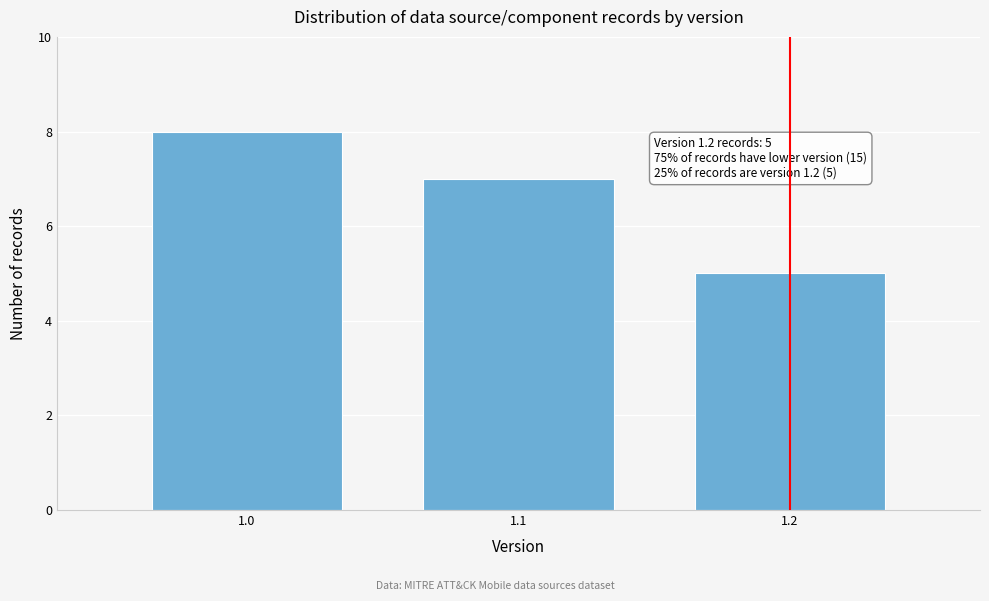

Reading right to left, what are all the values shown in this chart?

5	7	8